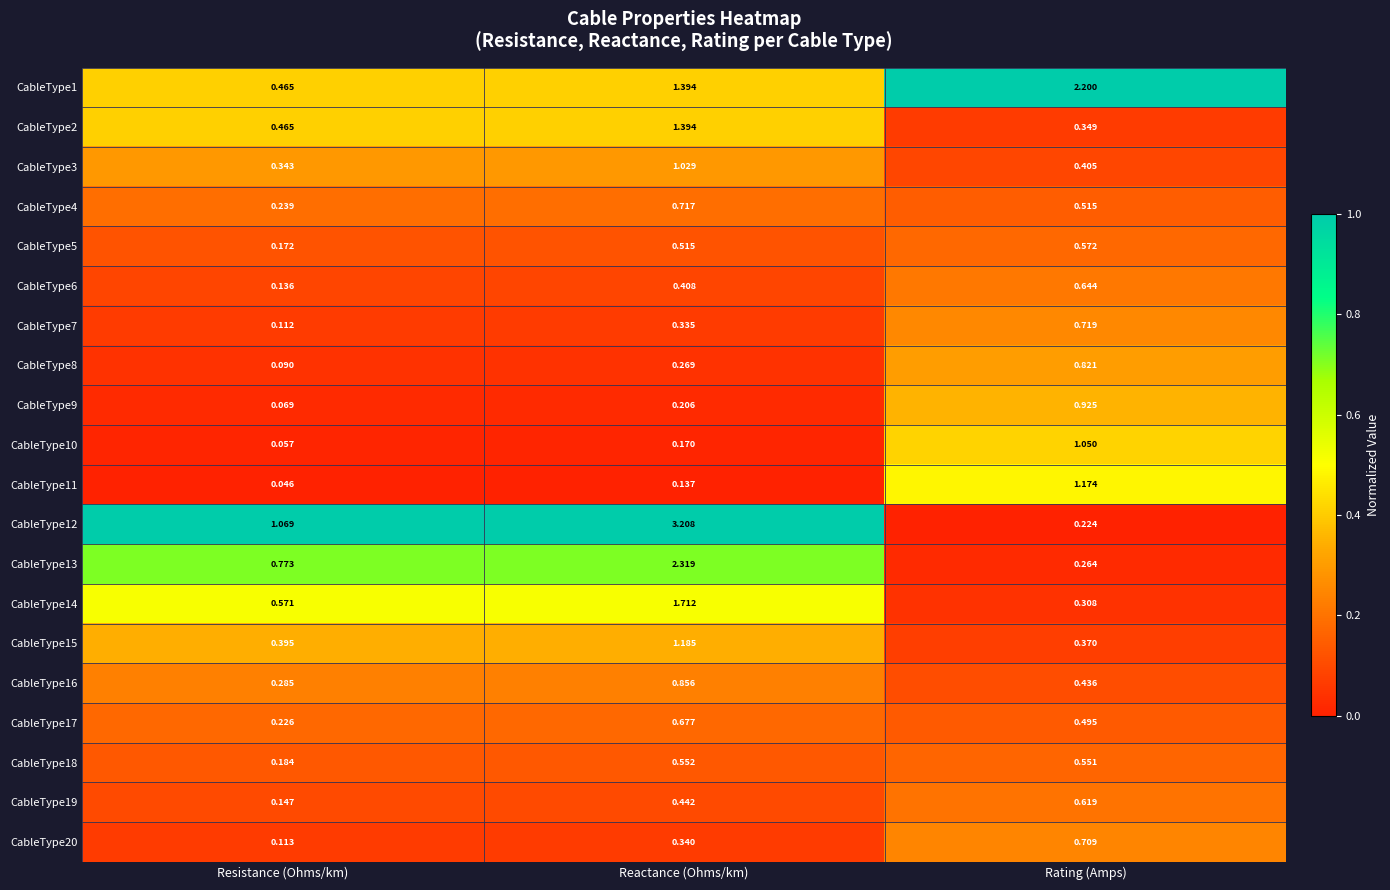

List the labels in order of CableType8 value, largest first.

Rating (Amps), Reactance (Ohms/km), Resistance (Ohms/km)